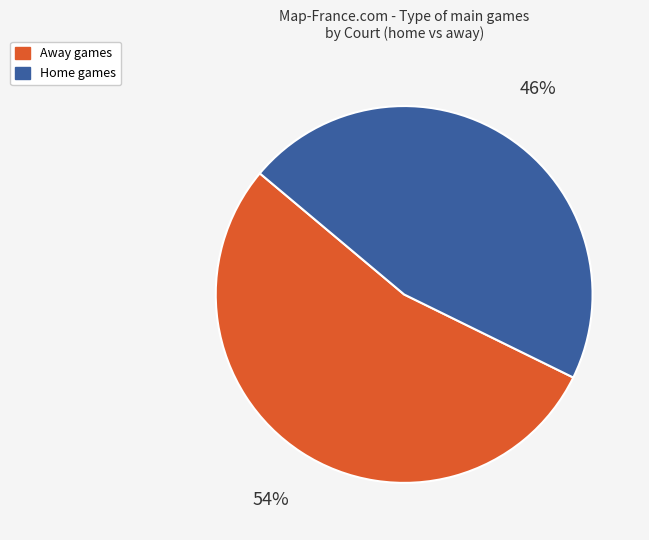

To the nearest percent, what is the average slice percentage?

50%